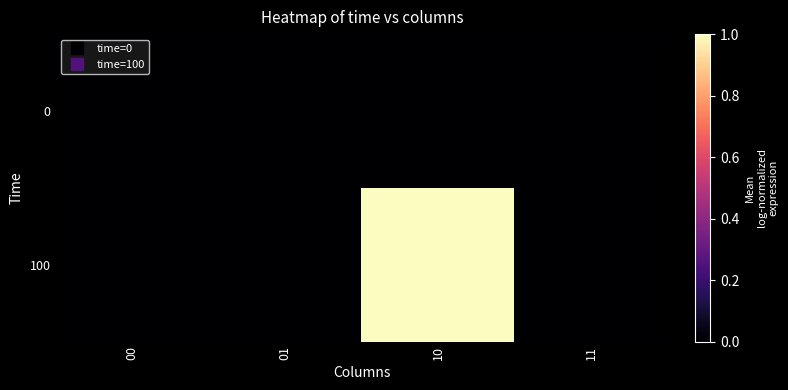

Count the number of data series in this chart.

2